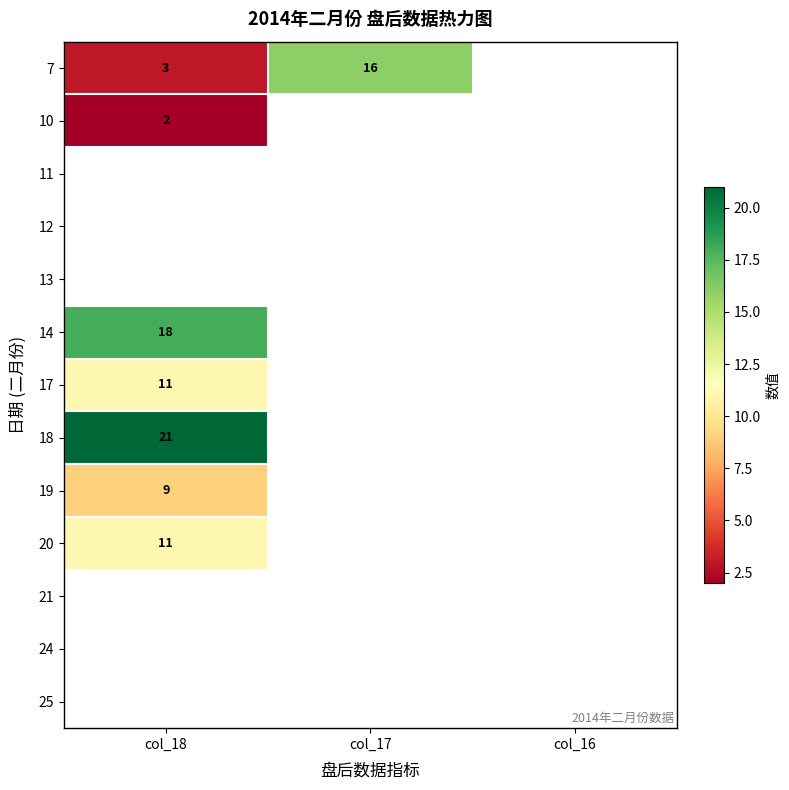

Which label corresponds to the largest value in the chart?

col_18